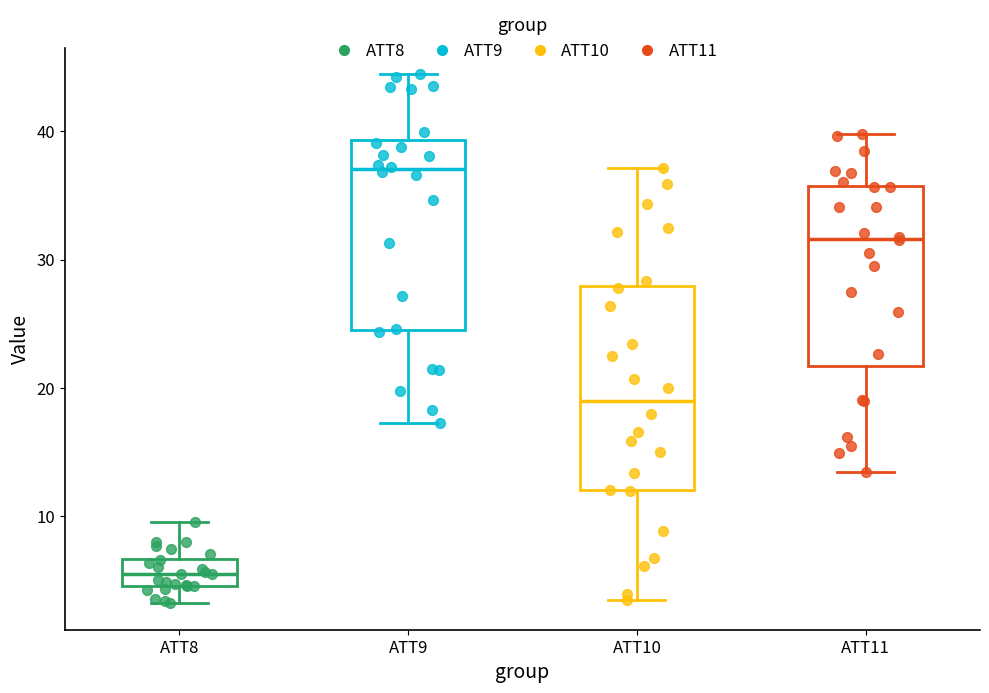

Which box's median line is the lowest?

ATT8